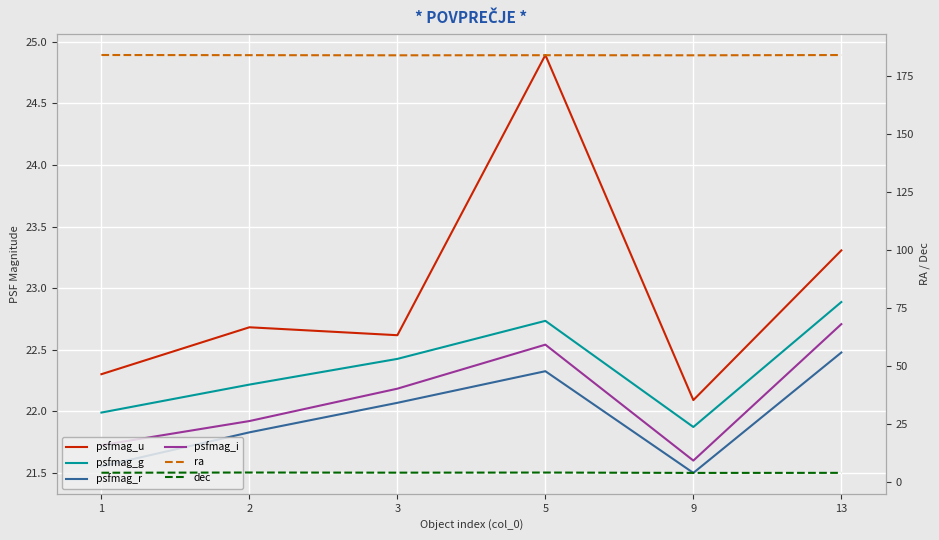

Reading left to right, what are all the values shown in this chart?

psfmag_u: 1=22.3	2=22.7	3=22.6	5=24.9	9=22.1	13=23.3
psfmag_g: 1=22.0	2=22.2	3=22.4	5=22.7	9=21.9	13=22.9
psfmag_r: 1=21.6	2=21.8	3=22.1	5=22.3	9=21.5	13=22.5
psfmag_i: 1=21.7	2=21.9	3=22.2	5=22.5	9=21.6	13=22.7
ra: 1=184.1	2=184.1	3=184.0	5=184.1	9=184.0	13=184.1
dec: 1=4.2	2=4.3	3=4.2	5=4.3	9=4.1	13=4.1